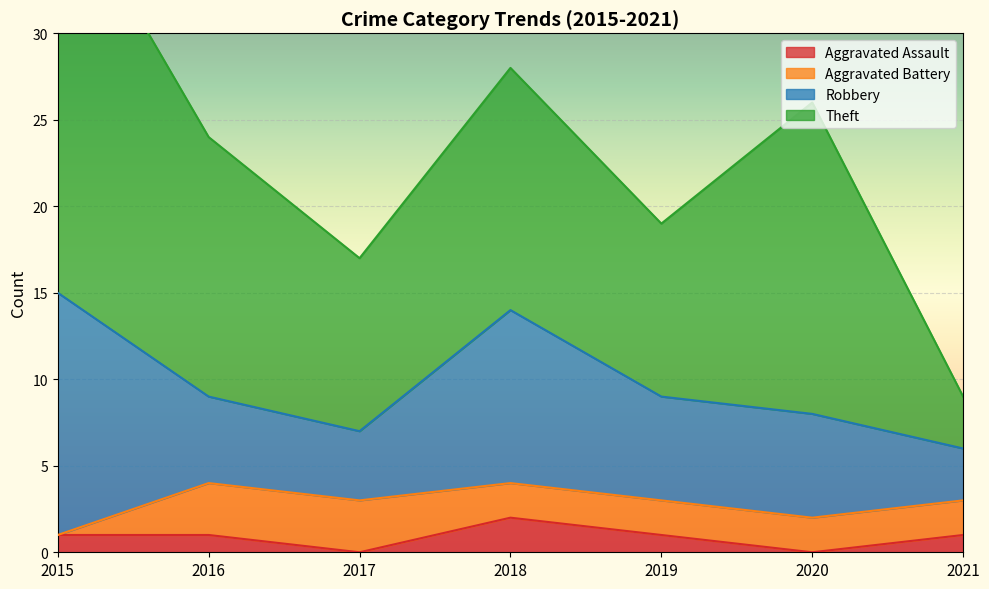

Reading left to right, what are all the values shown in this chart?

Aggravated Assault: 1	1	0	2	1	0	1
Aggravated Battery: 0	3	3	2	2	2	2
Robbery: 14	5	4	10	6	6	3
Theft: 24	15	10	14	10	18	3